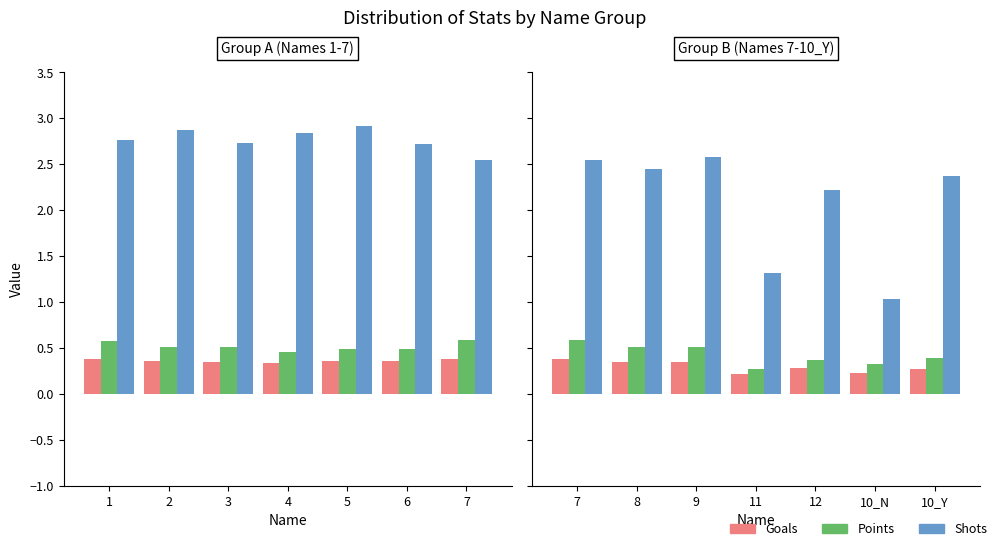

At which label does Shots first exceed 2?

7